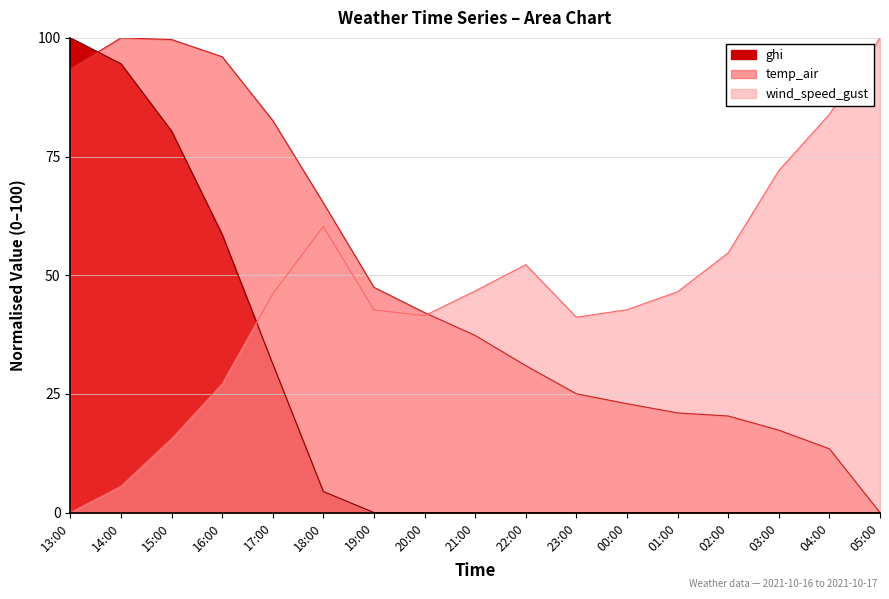

True or false: ghi has more than 0 interior local peaks.

False